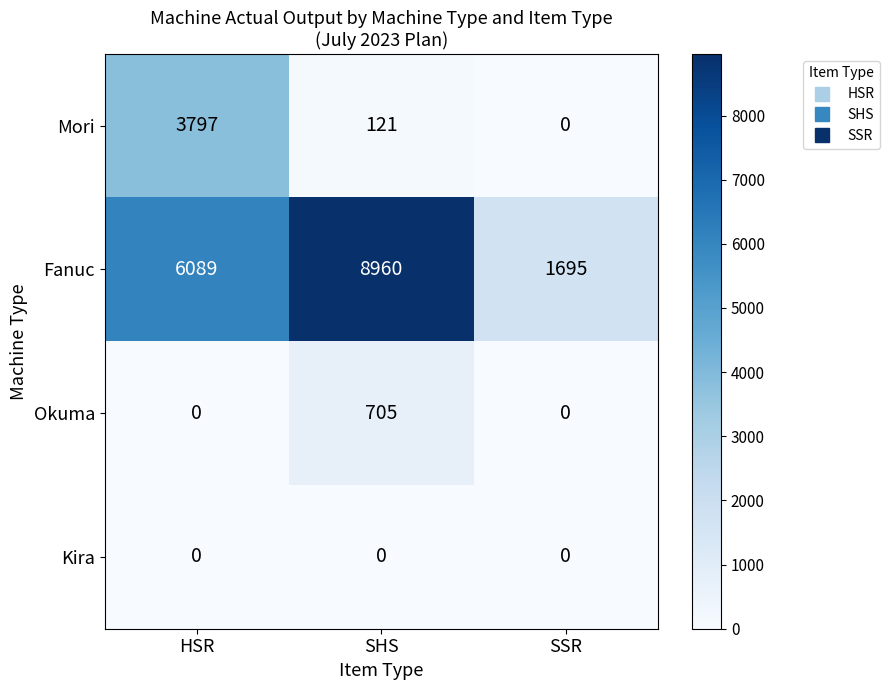

At SHS, list the series in order from smallest to largest.

Kira, Mori, Okuma, Fanuc